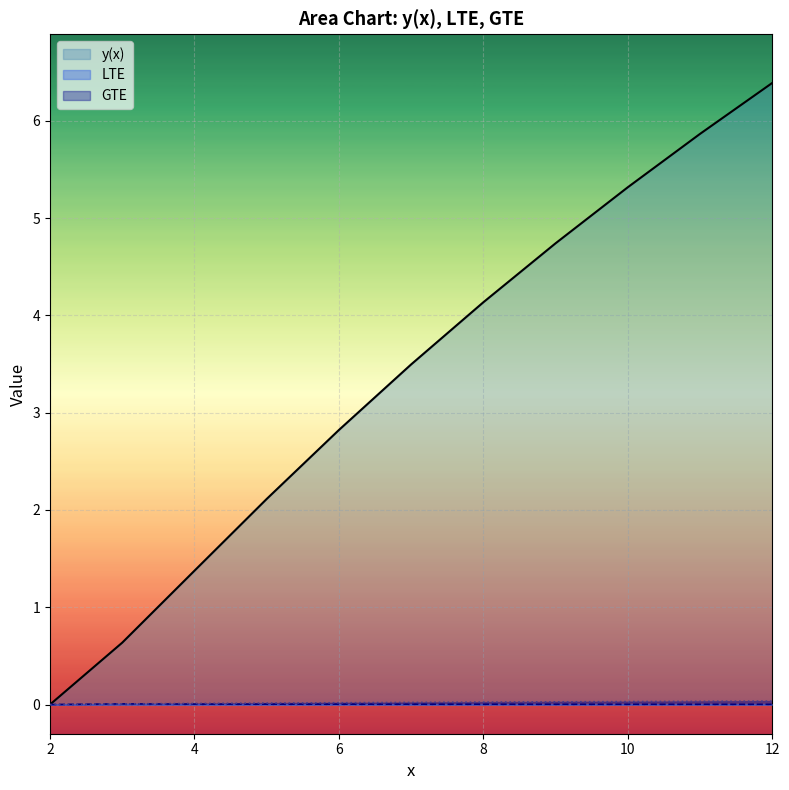

Reading left to right, what are all the values shown in this chart?

y(x): 2=0.0	3=0.6	4=1.4	5=2.1	6=2.8	7=3.5	8=4.1	9=4.7	10=5.3	11=5.9	12=6.4
LTE: 2=0.0	3=0.0	4=0.0	5=0.0	6=0.0	7=0.0	8=0.0	9=0.0	10=0.0	11=0.0	12=0.0
GTE: 2=0.0	3=0.0	4=0.0	5=0.0	6=0.0	7=0.0	8=0.0	9=0.0	10=0.0	11=0.0	12=0.0